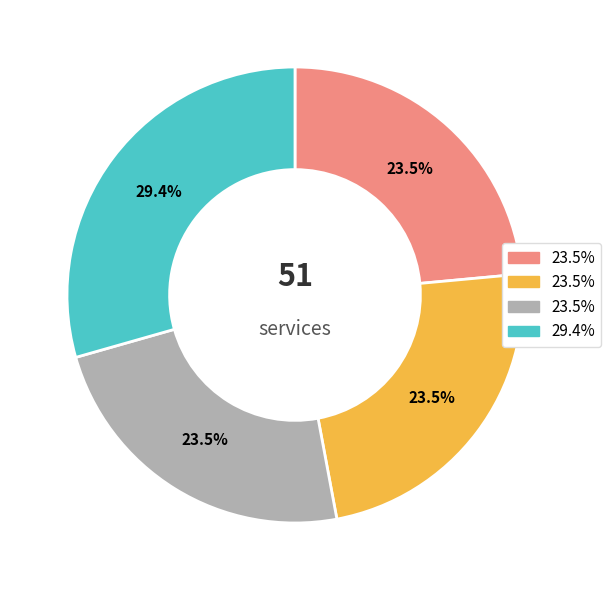

Is there a majority slice in this chart?

No